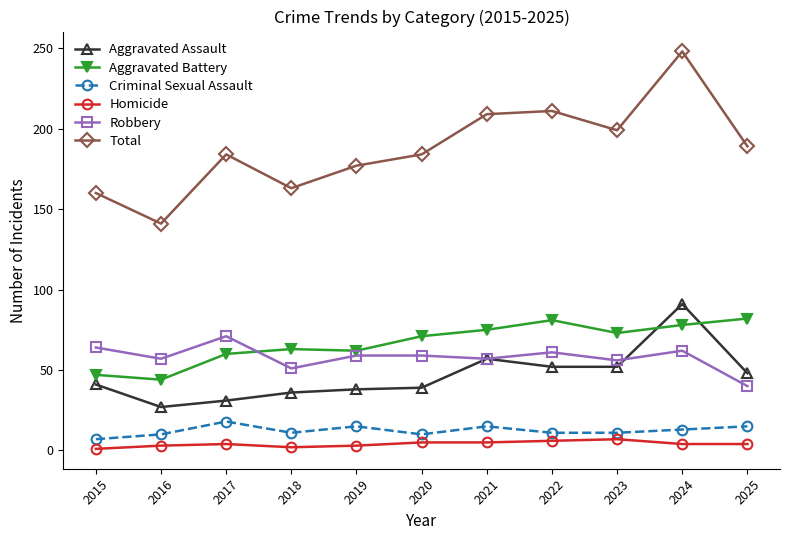

At how many categories does at least one series exceed 123?

11